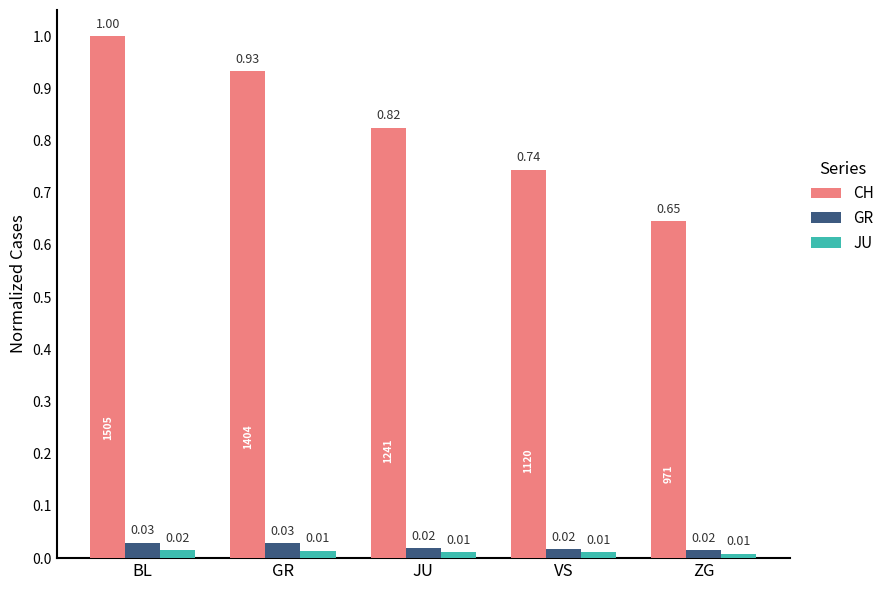

Rank the series by their maximum value, from highest to lowest.

CH, GR, JU